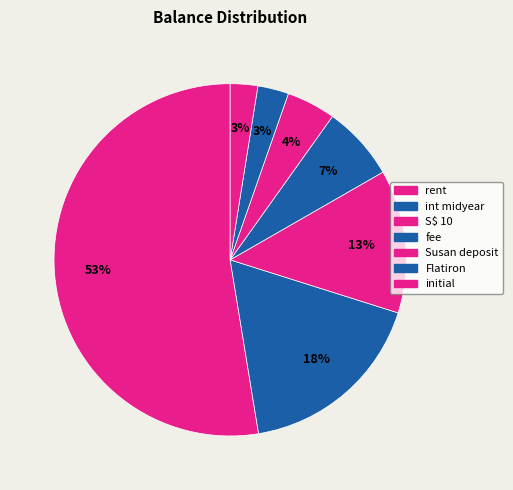

Count the number of slices in the pie.

7